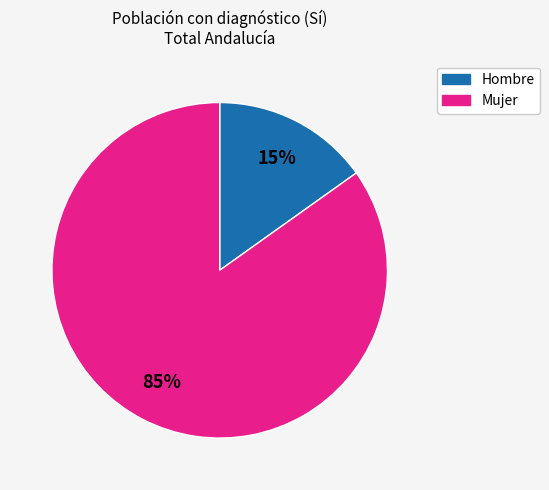

How many segments does this pie chart have?

2